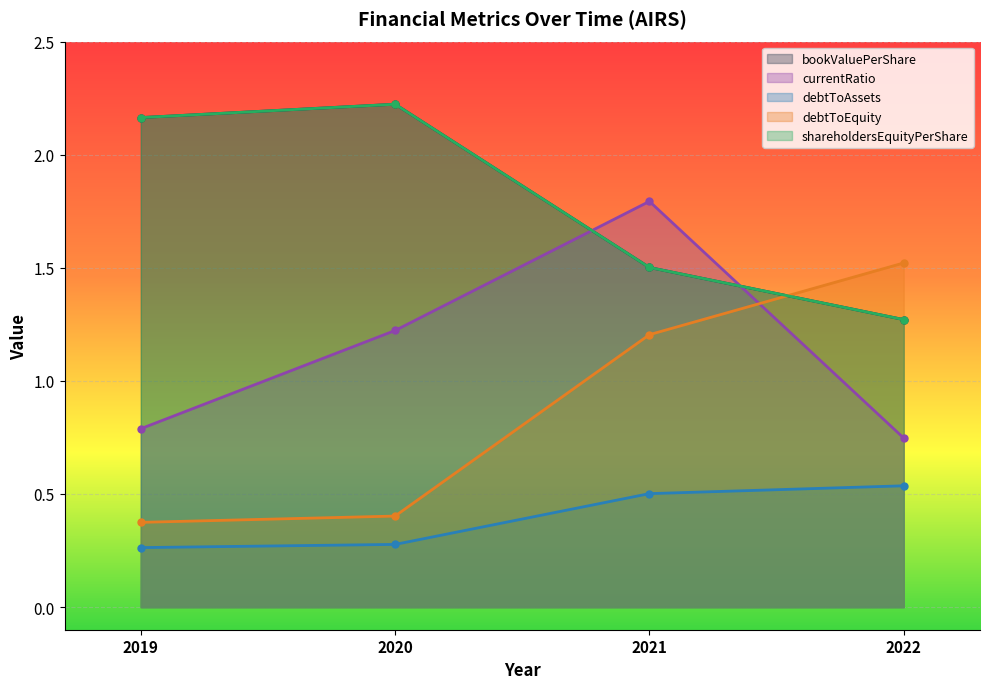

What is the minimum value shown in the chart?

0.3